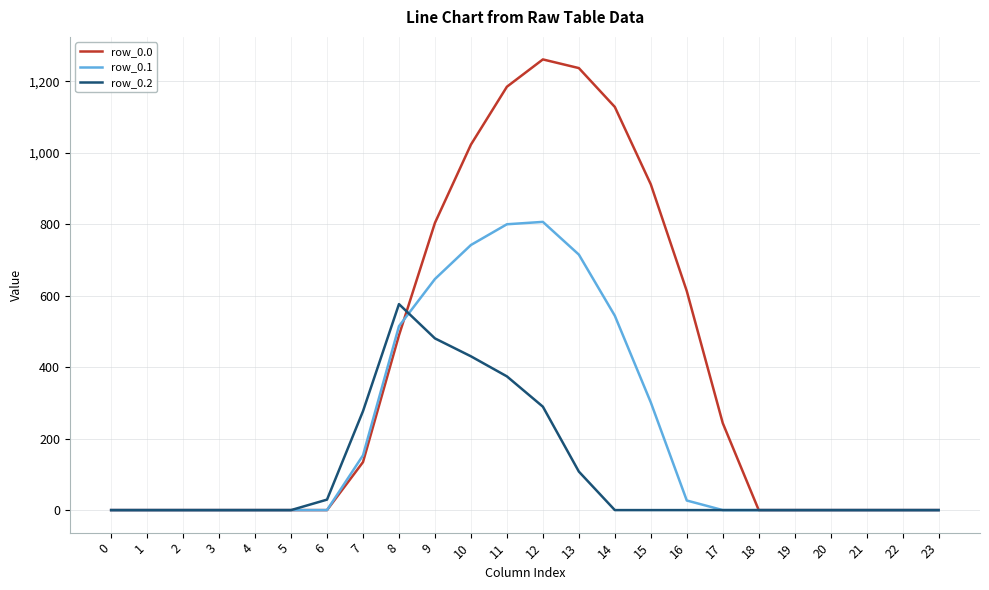

Which series has the largest total across all categories?

row_0.0